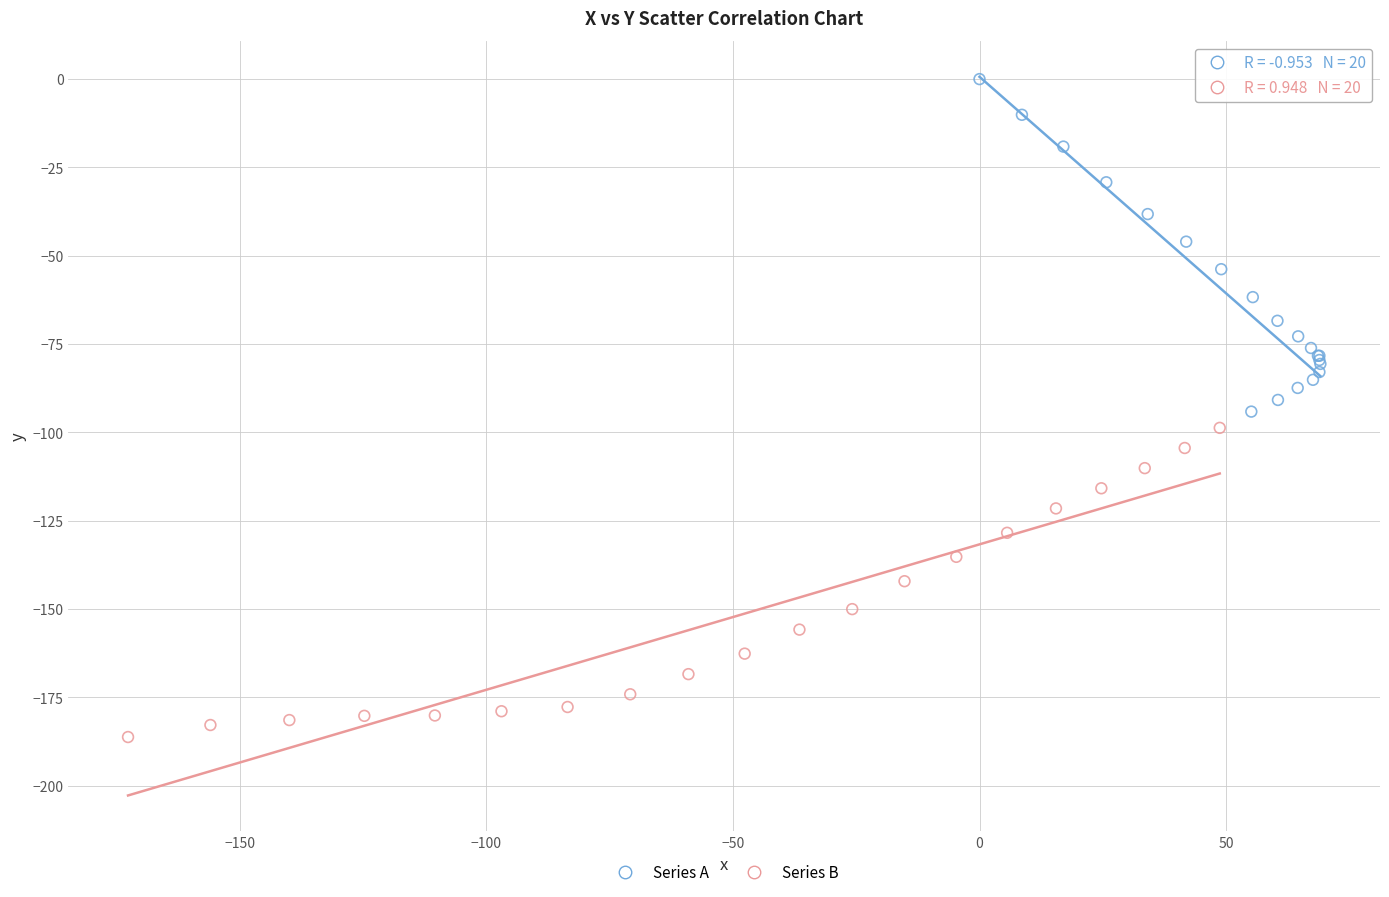

Which series has the largest Y range (max minus min)?

Series A